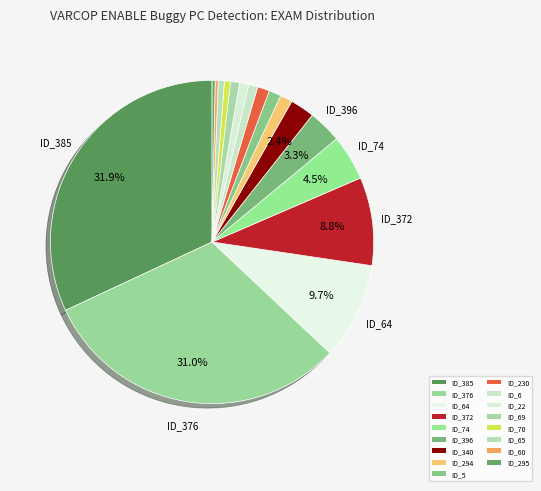

Is the sum of ID_385 and ID_22 greater than half?

No